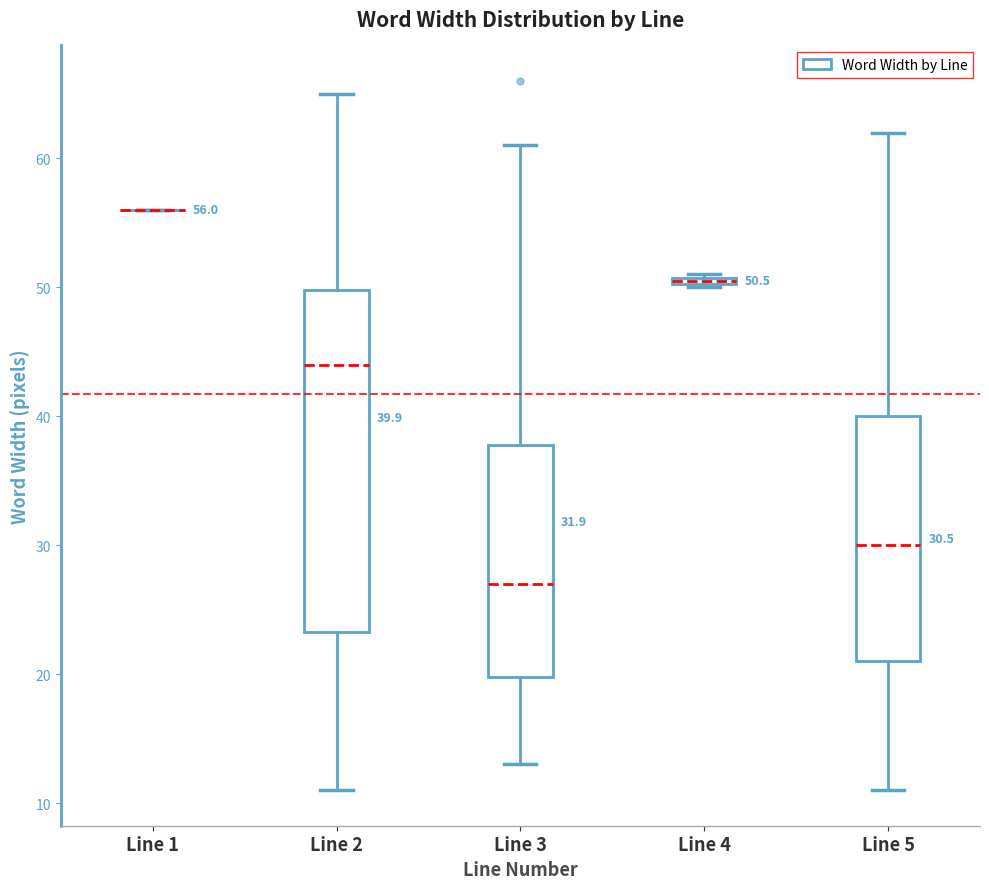

Comparing the boxes themselves (not the whiskers), which one is the tallest?

Line 2